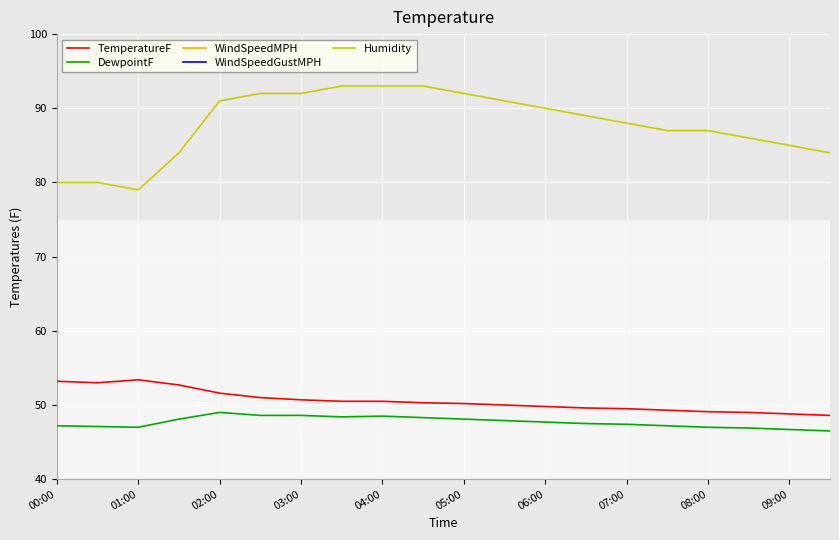

True or false: Humidity and DewpointF cross at least once.

False